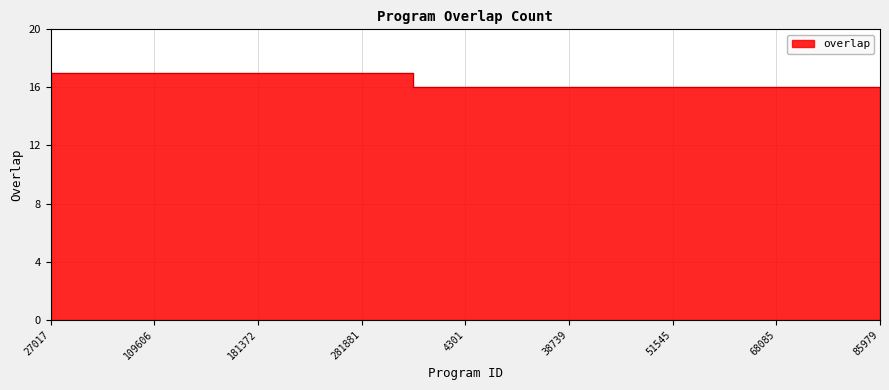

What is the difference between the second highest and second lowest values?

1